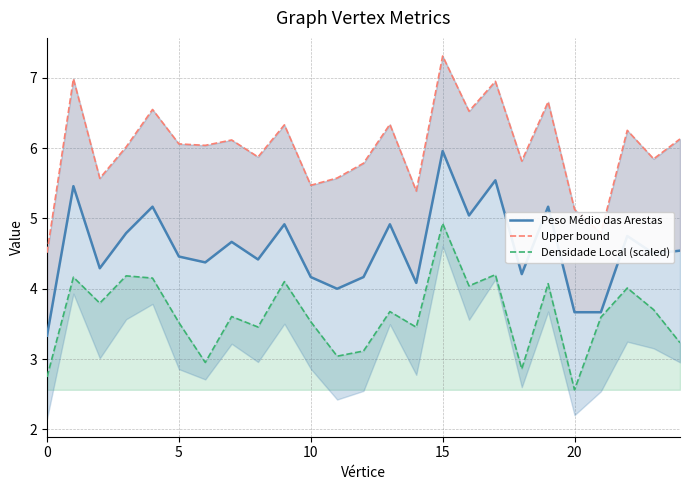

Which label corresponds to the smallest value in the chart?

20